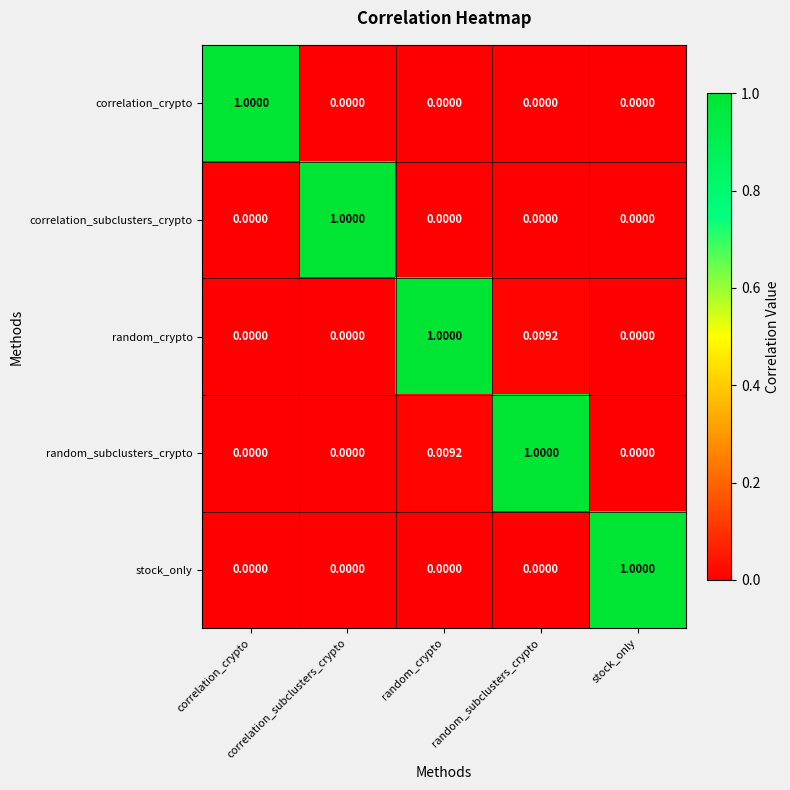

How many distinct data groups are displayed?

5